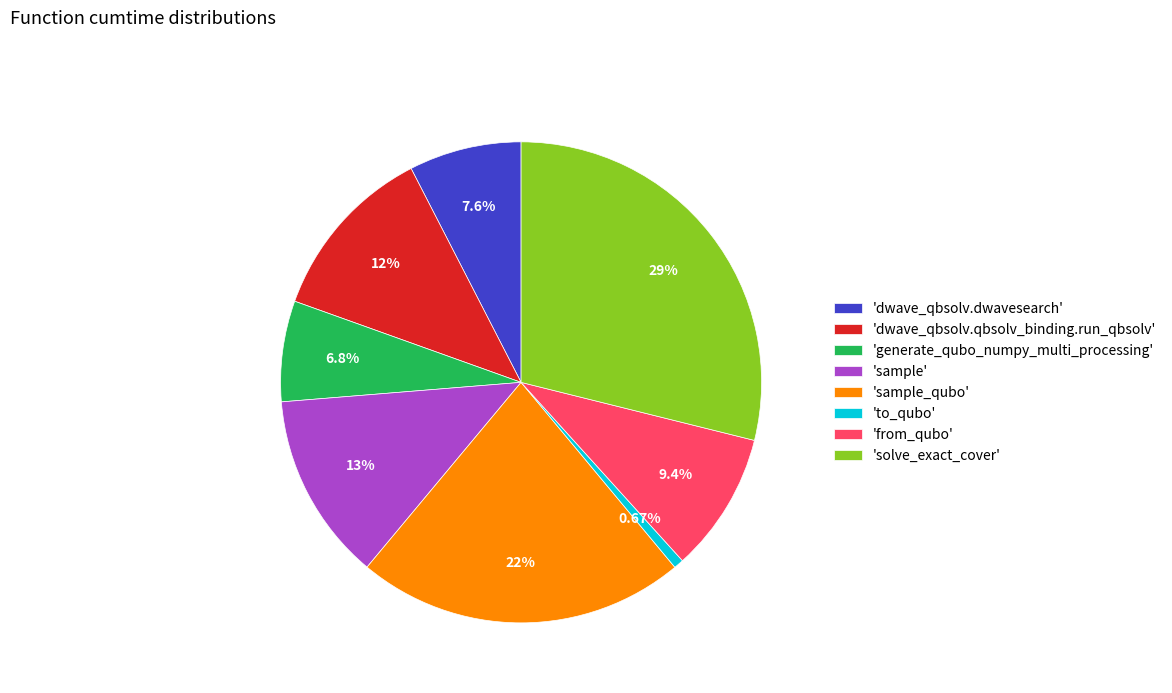

Approximately how many times larger is the value at 'solve_exact_cover' compared to 'dwave_qbsolv.qbsolv_binding.run_qbsolv'?

2.4